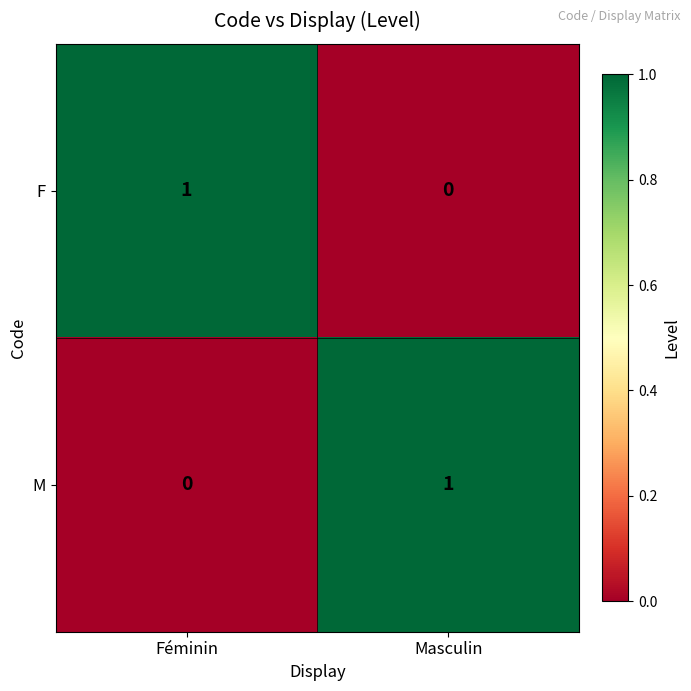

At which label is F closest to 0?

Masculin